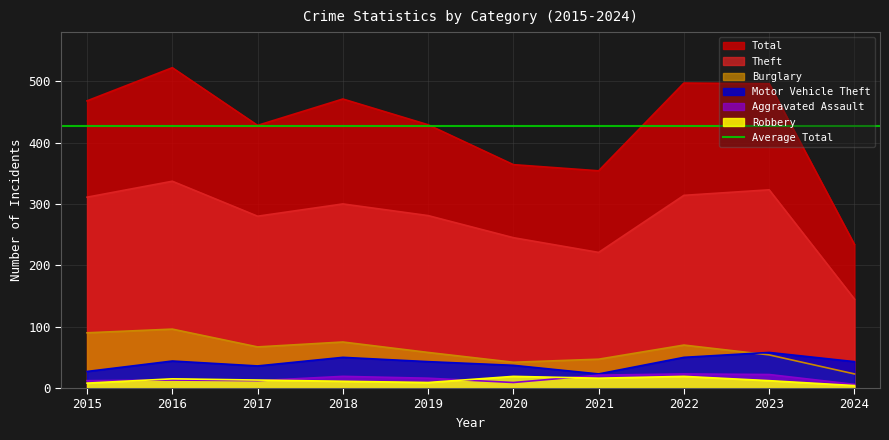

Which category has the highest value in the Theft series?

2016